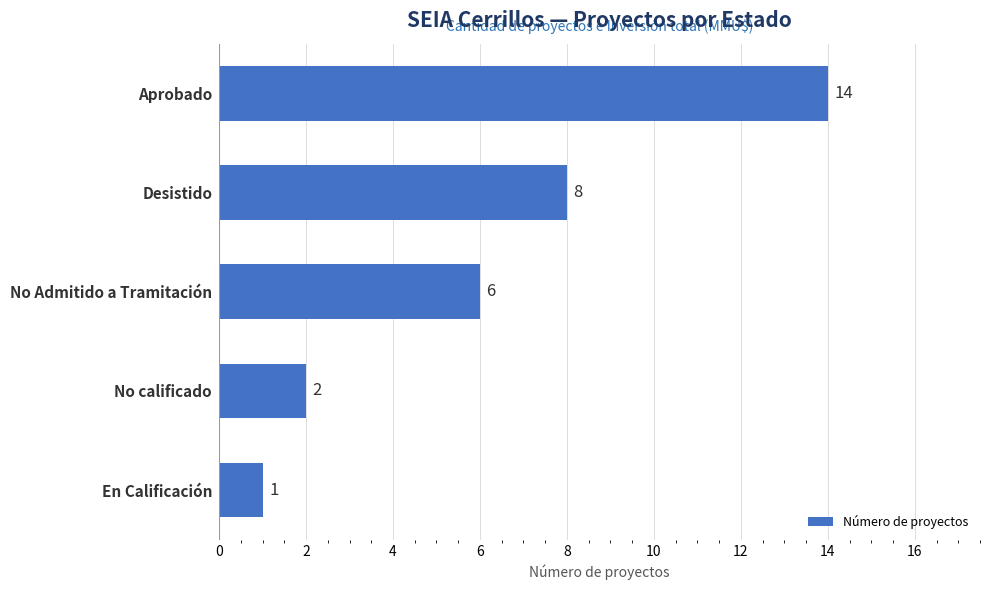

What is the ratio of the value at No calificado to the value at En Calificación?

2.0